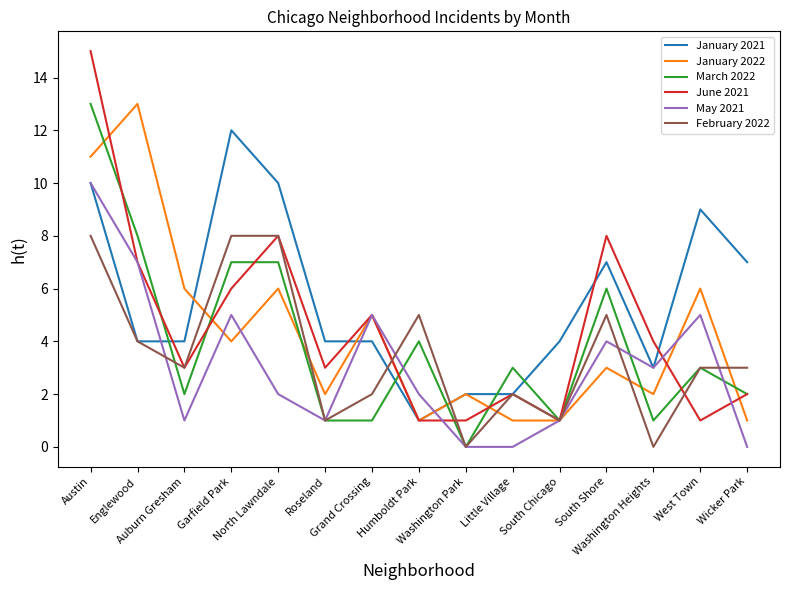

What is the sum of the February 2022 values at Auburn Gresham and Garfield Park?

11